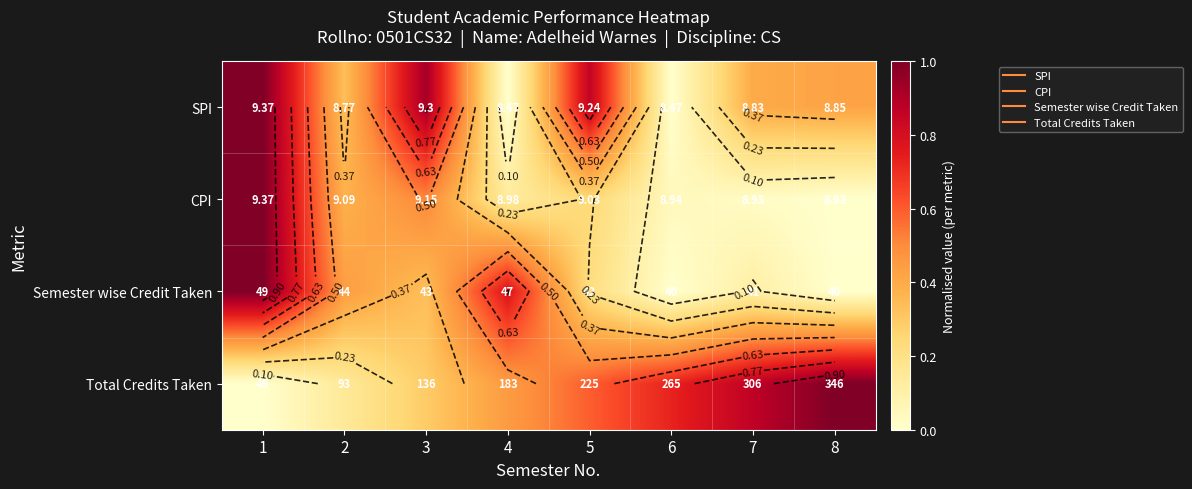

How many data points does each series have?

8